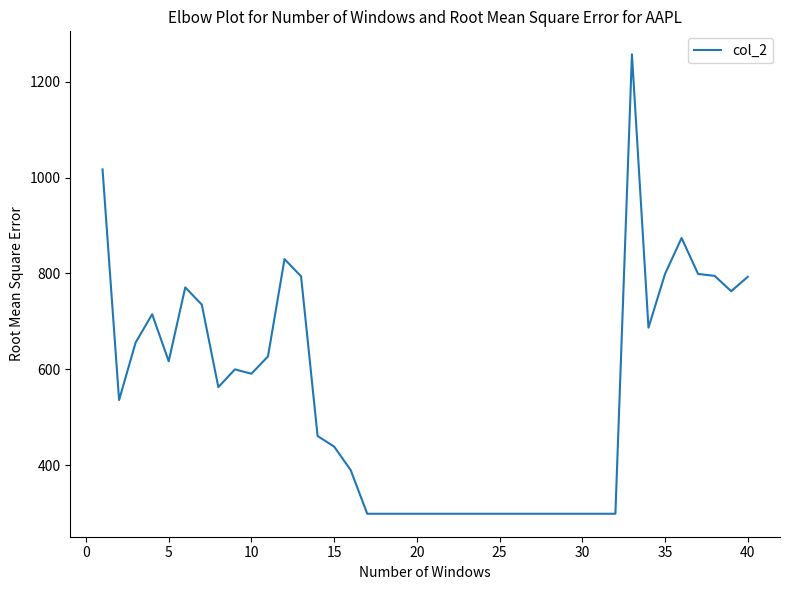

What is the difference between the maximum and minimum values?

958